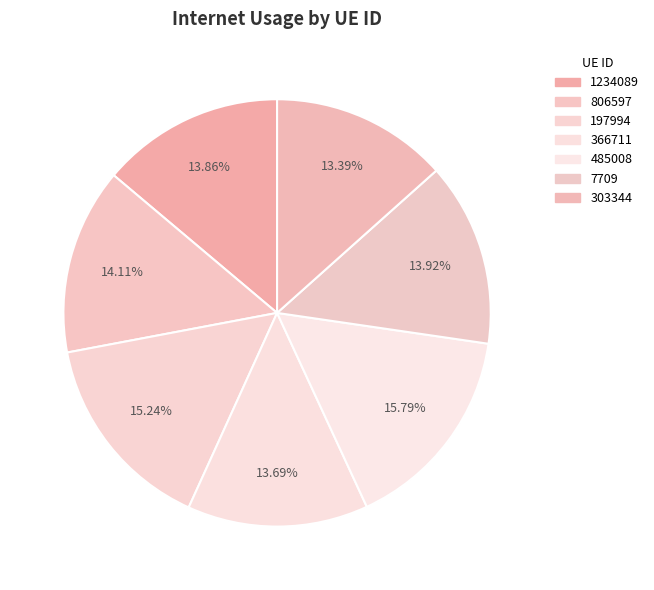

What is the total percentage of 366711 and 485008?

29.5%